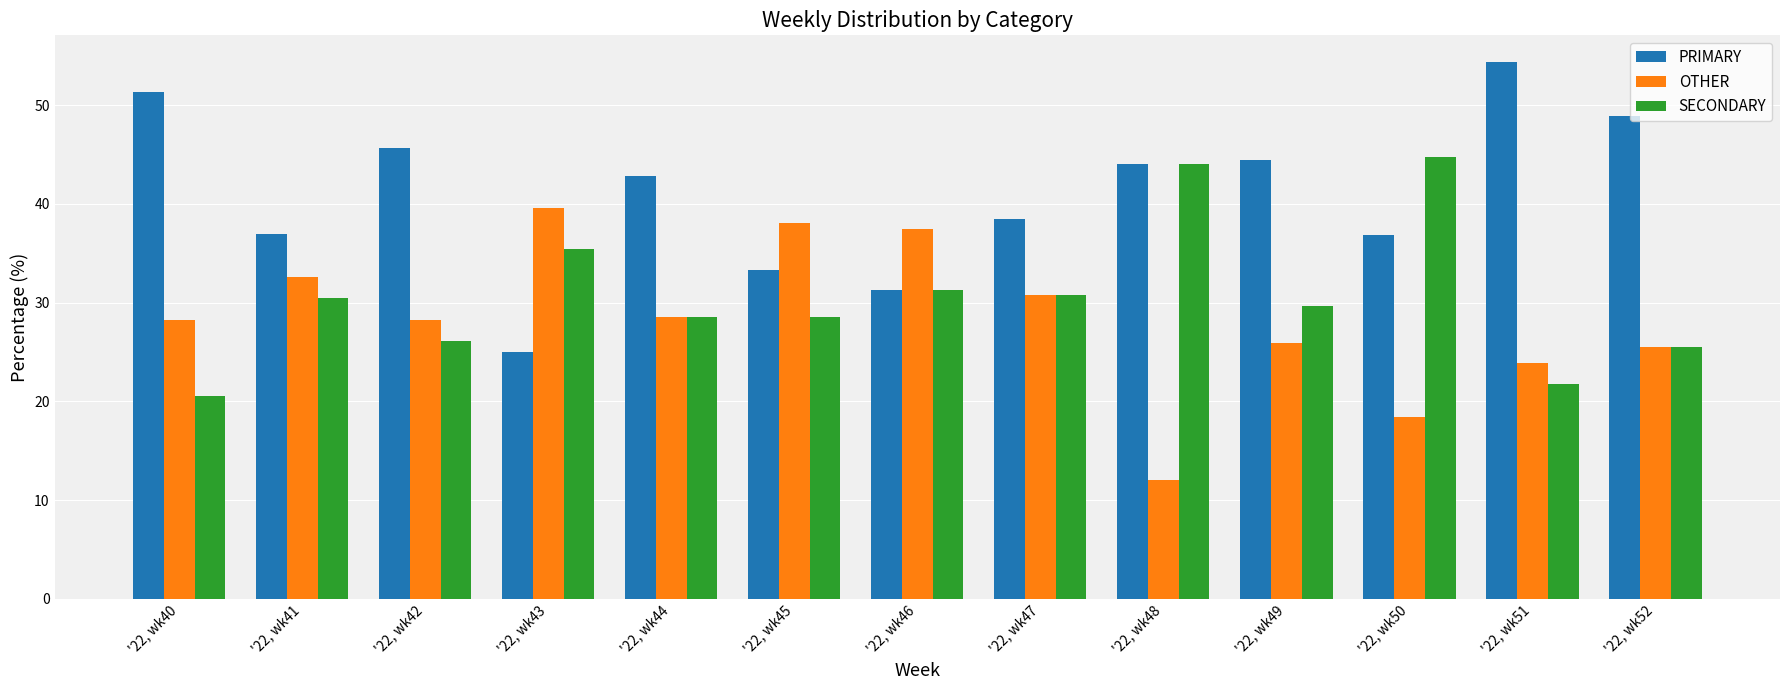

What is the total value across all series at '22, wk43?

100.0